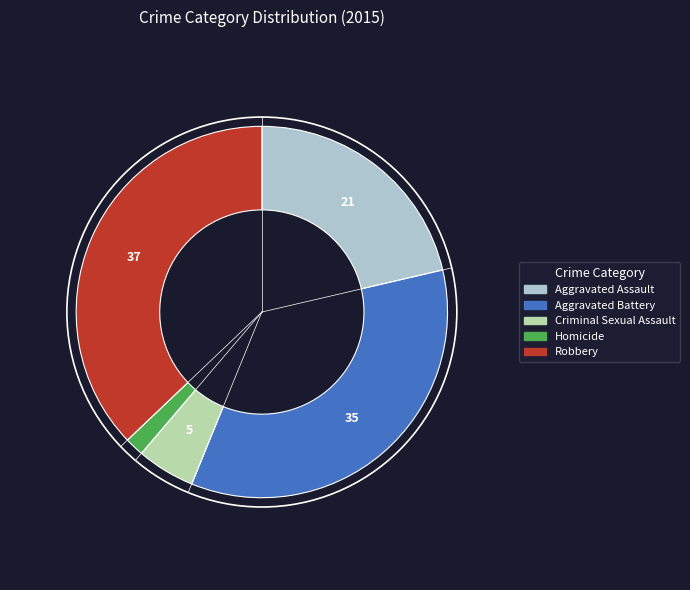

True or false: Criminal Sexual Assault accounts for 1% of the total.

False